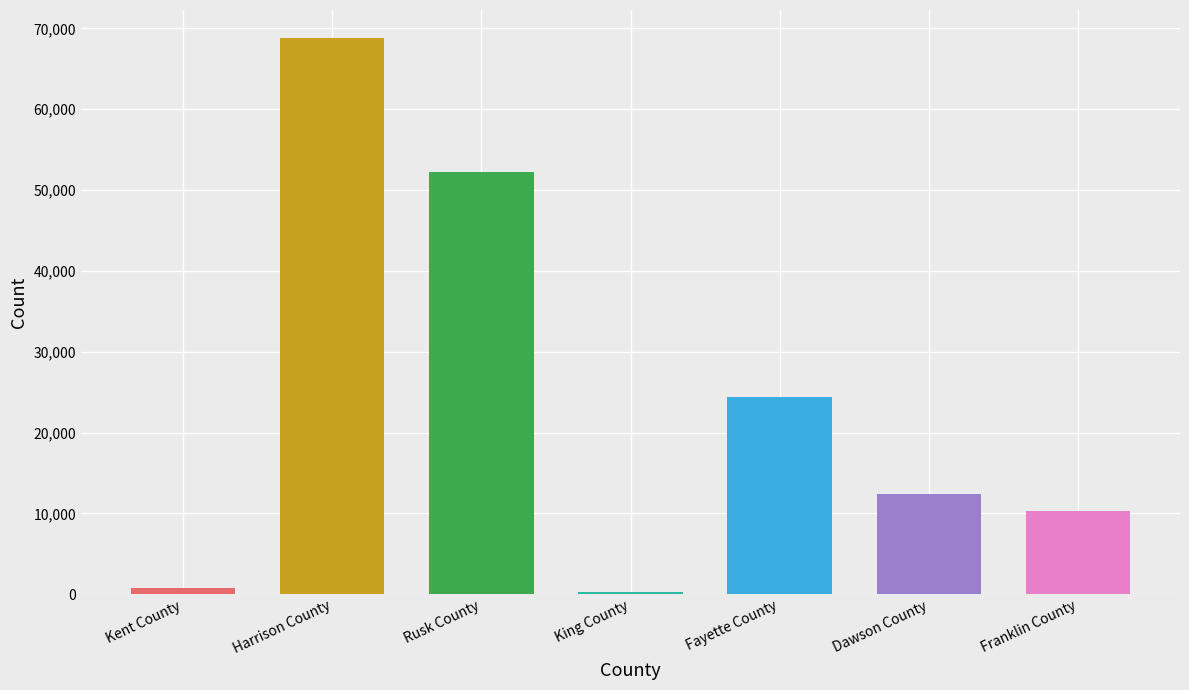

Reading left to right, extract all data points from this chart.

753	68839	52214	265	24435	12456	10359